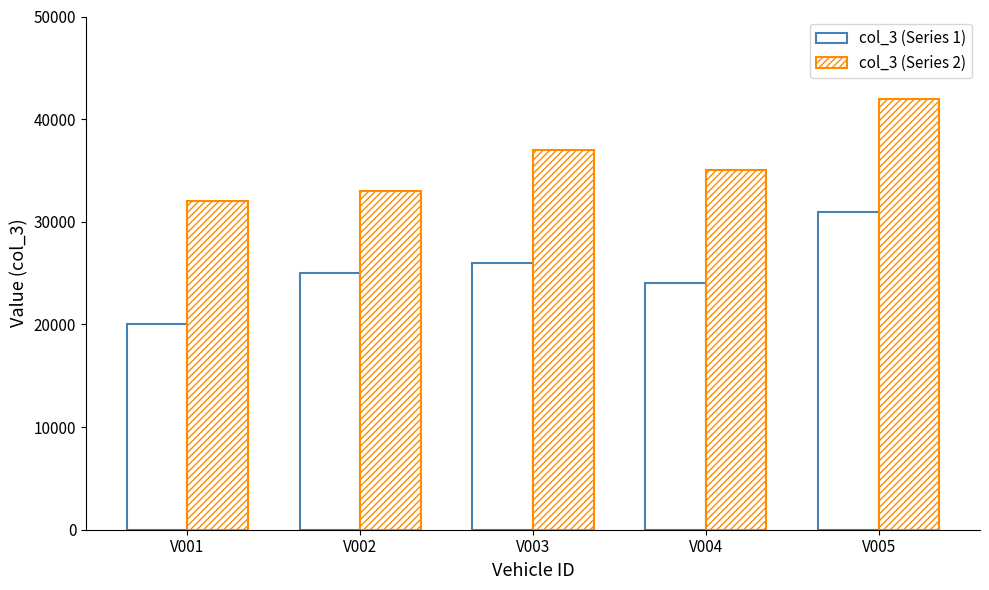

How many data points in col_3 (Series 1) are less than 25000?

2